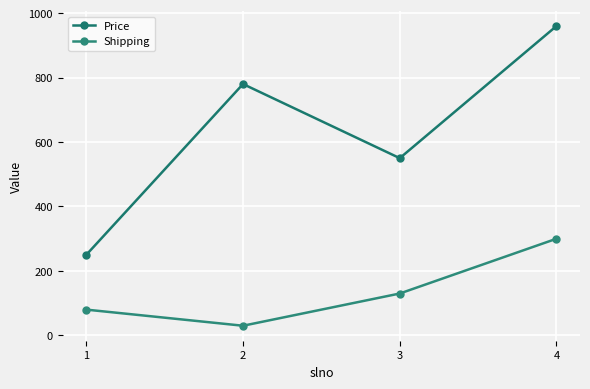

What is the difference between the second highest and second lowest values in the Shipping series?

50